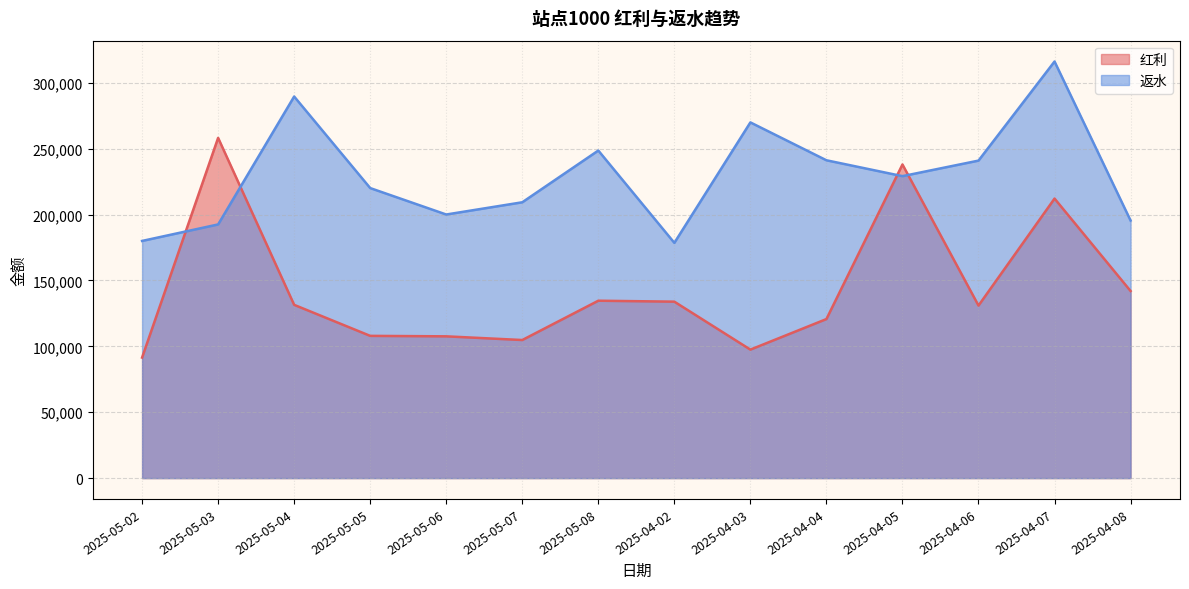

Which has a higher value, 2025-04-02 or 2025-05-02?

2025-04-02